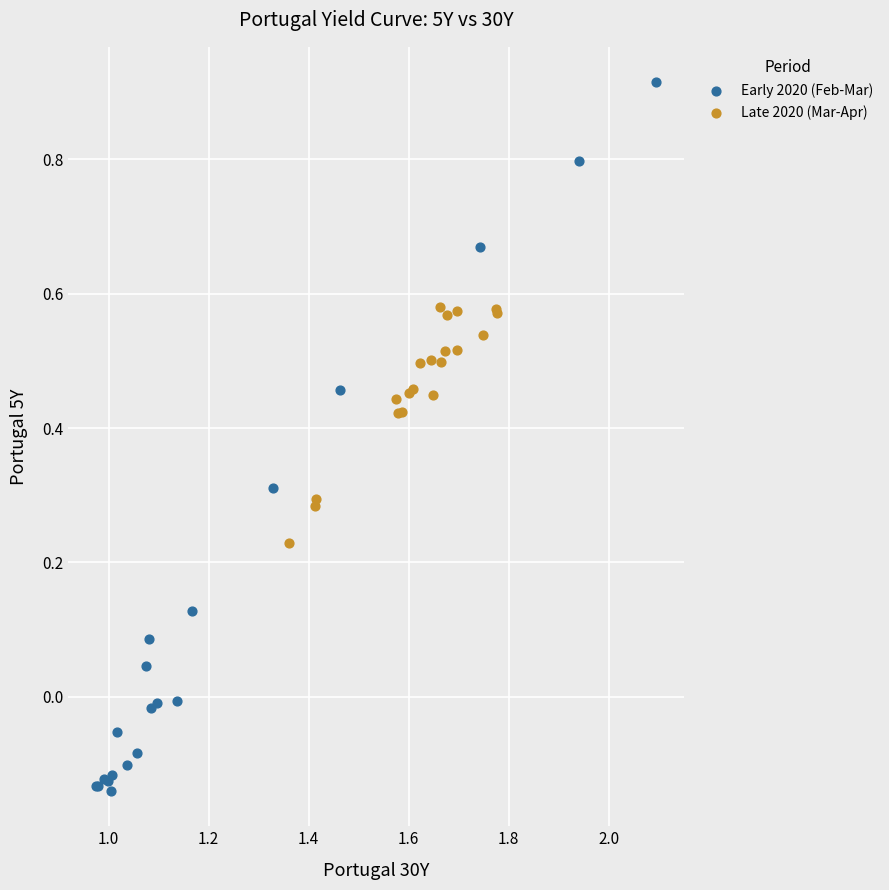

Which series contains the highest Y value?

Early 2020 (Feb-Mar)